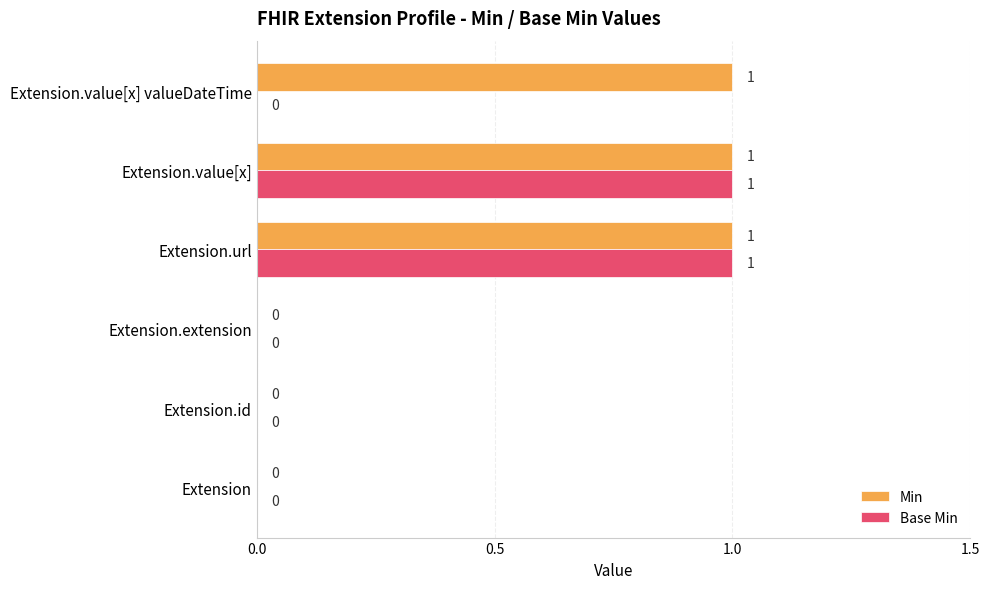

What are all the series names shown in the legend?

Min, Base Min